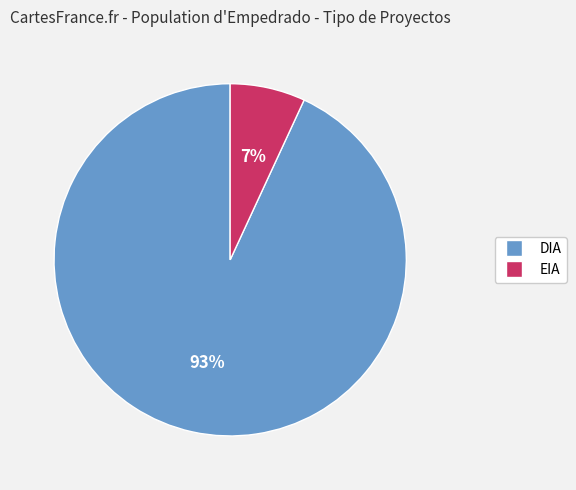

To the nearest percent, what percentage of the pie is DIA?

93%